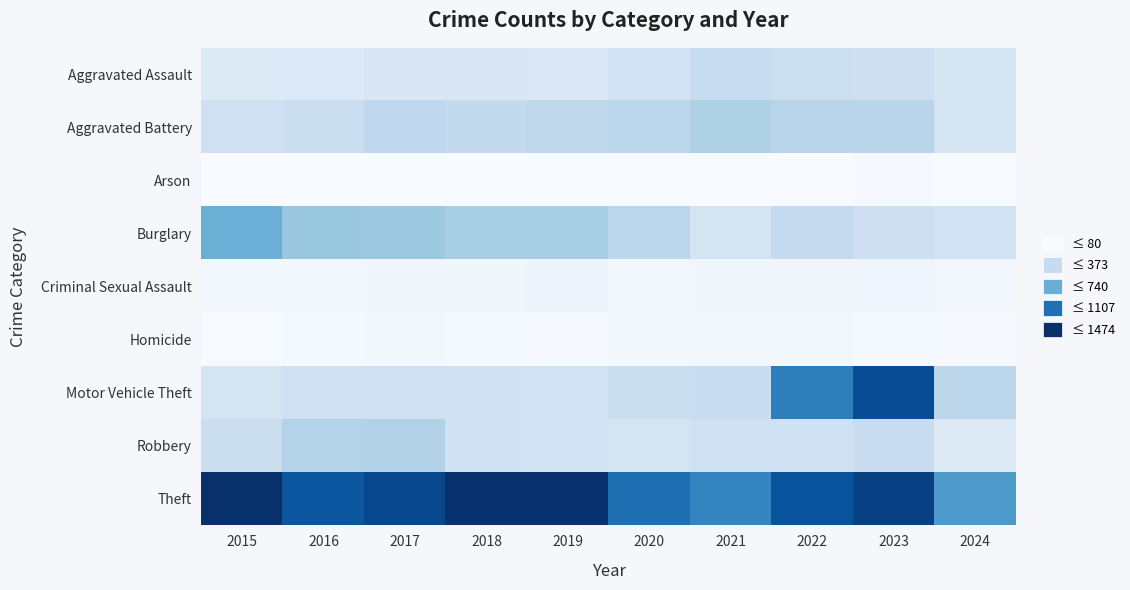

Reading left to right, transcribe all the data shown in this chart.

Aggravated Assault: 2015=194	2016=206	2017=225	2018=225	2019=223	2020=273	2021=352	2022=327	2023=320	2024=269
Aggravated Battery: 2015=316	2016=336	2017=400	2018=389	2019=407	2020=416	2021=479	2022=439	2023=432	2024=269
Arson: 2015=9	2016=7	2017=10	2018=7	2019=12	2020=17	2021=12	2022=12	2023=19	2024=14
Burglary: 2015=738	2016=576	2017=562	2018=506	2019=517	2020=425	2021=261	2022=379	2023=317	2024=293
Criminal Sexual Assault: 2015=46	2016=50	2017=62	2018=60	2019=77	2020=48	2021=61	2022=55	2023=72	2024=49
Homicide: 2015=15	2016=26	2017=33	2018=25	2019=22	2020=41	2021=38	2022=36	2023=28	2024=24
Motor Vehicle Theft: 2015=263	2016=304	2017=312	2018=298	2019=290	2020=333	2021=348	2022=1031	2023=1311	2024=416
Robbery: 2015=337	2016=454	2017=460	2018=301	2019=287	2020=263	2021=300	2022=304	2023=341	2024=194
Theft: 2015=1474	2016=1259	2017=1339	2018=1461	2019=1459	2020=1120	2021=998	2022=1279	2023=1378	2024=867